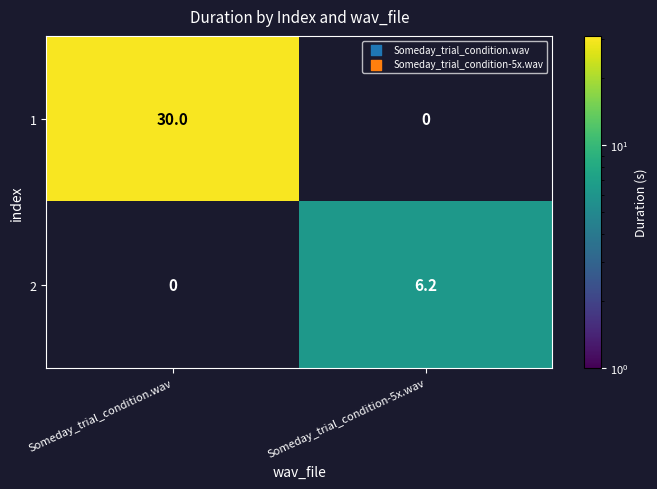

Which series has the widest spread of values?

1